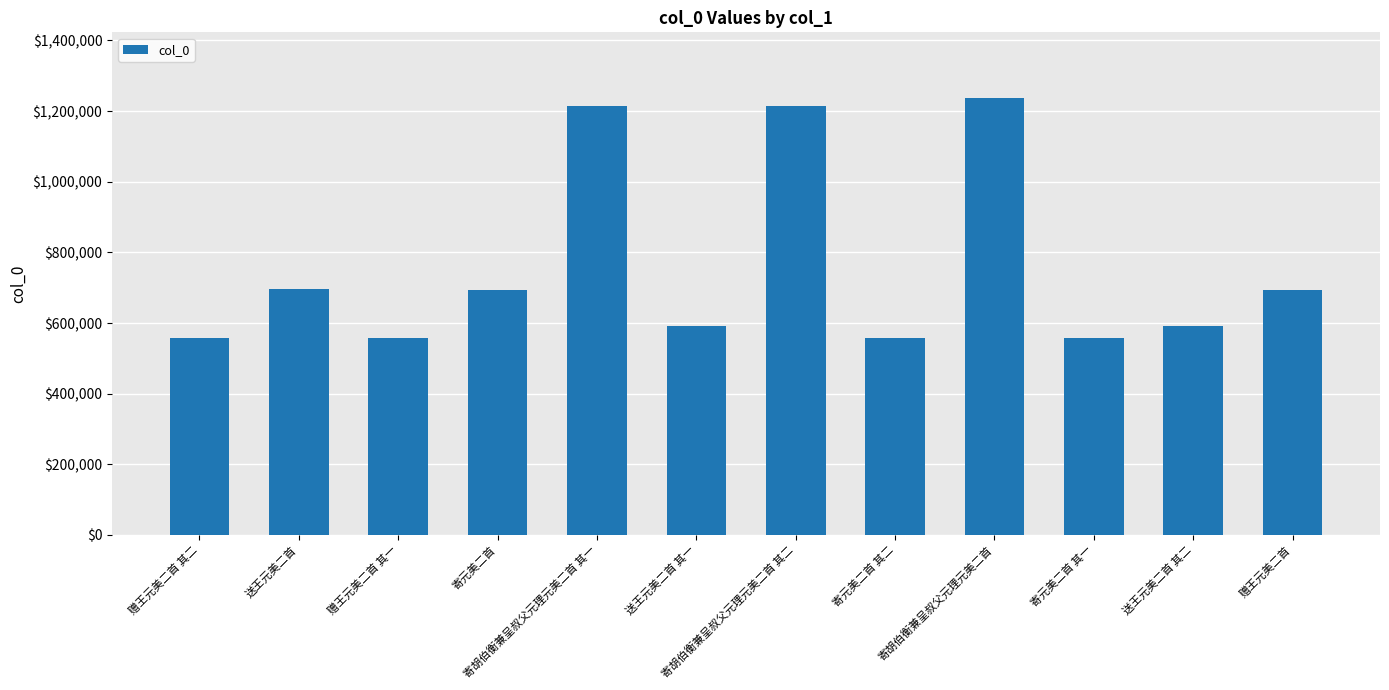

Does the chart contain any negative values?

No